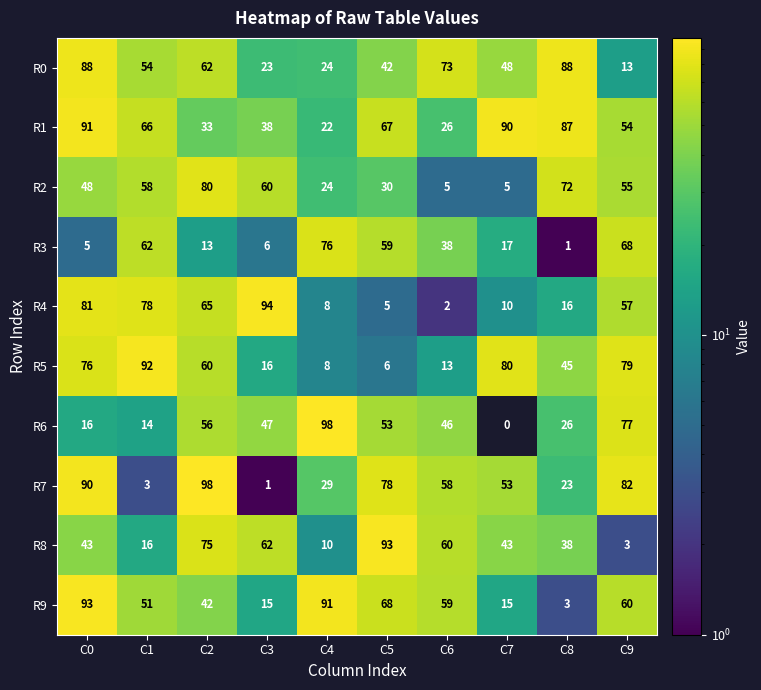

At which label is R5 closest to 49?

C8